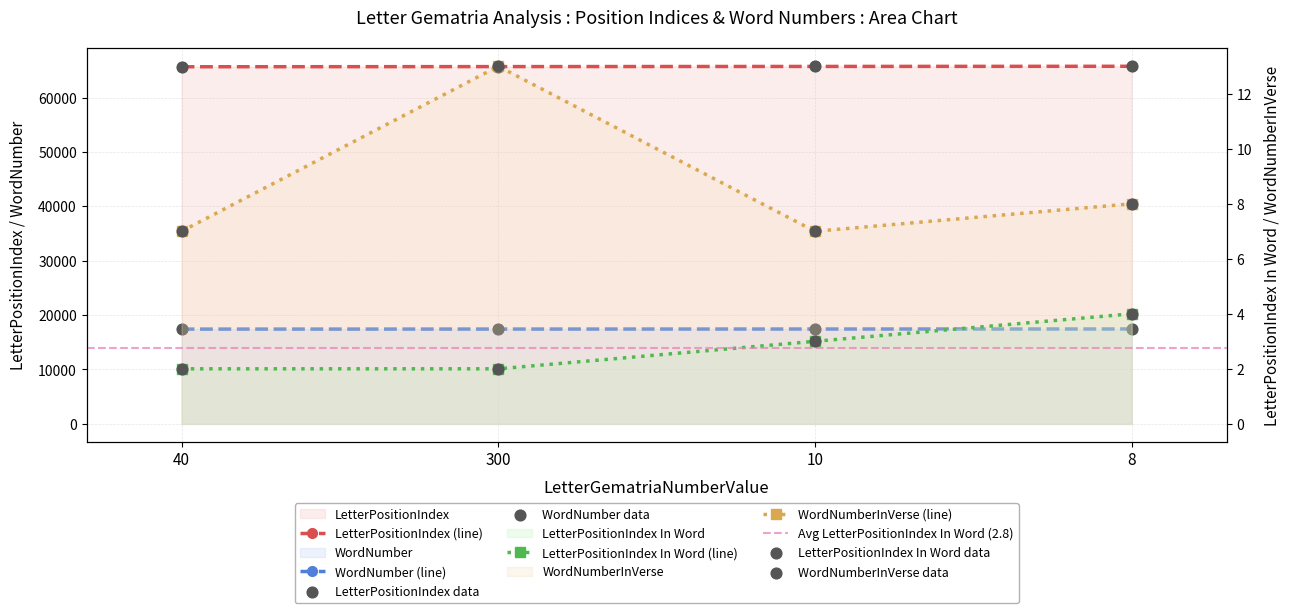

Which series has the largest total across all categories?

LetterPositionIndex